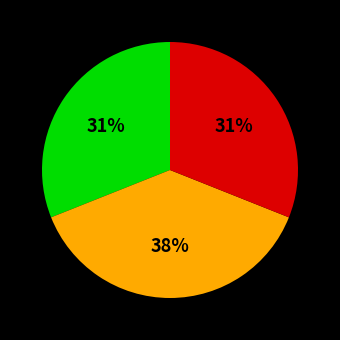

Is there any slice that represents more than half of the pie?

No